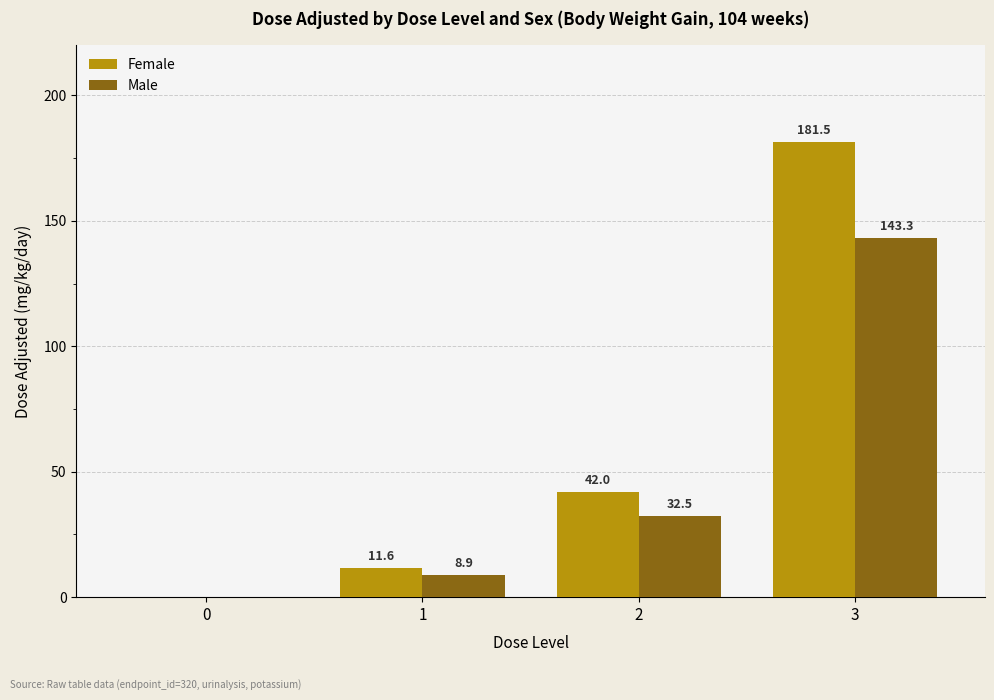

The value of Female at 2 is 11.3. True or false?

False